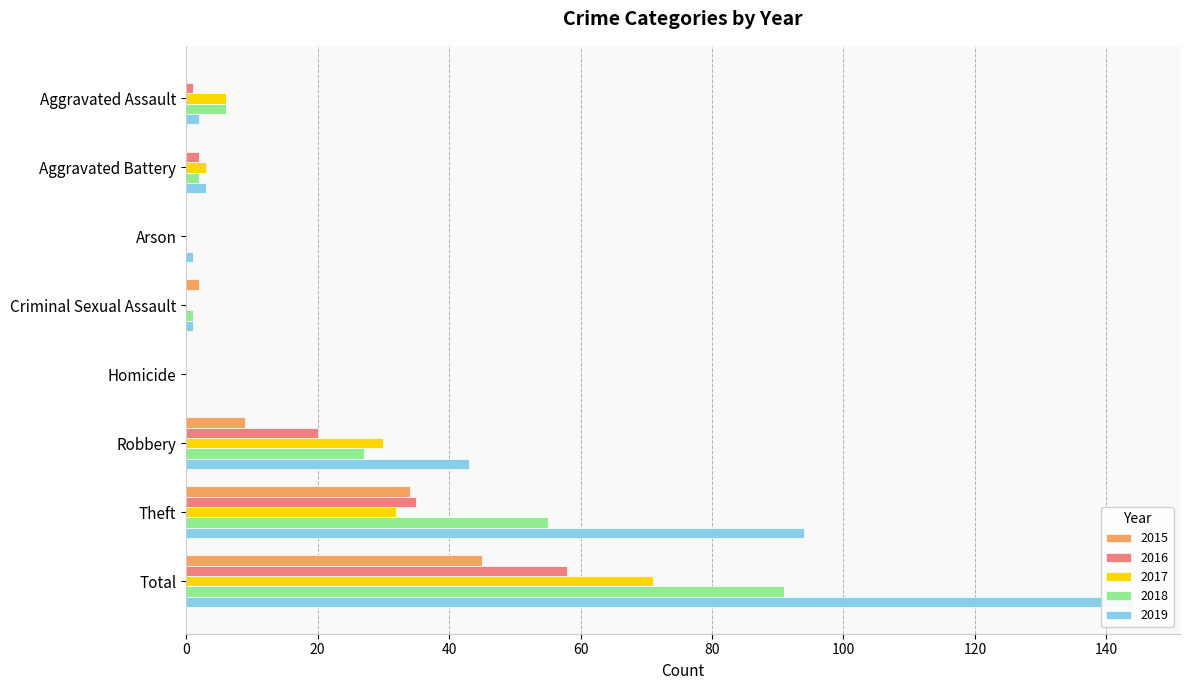

Reading left to right, what are all the values shown in this chart?

2015: 0	0	0	2	0	9	34	45
2016: 1	2	0	0	0	20	35	58
2017: 6	3	0	0	0	30	32	71
2018: 6	2	0	1	0	27	55	91
2019: 2	3	1	1	0	43	94	144